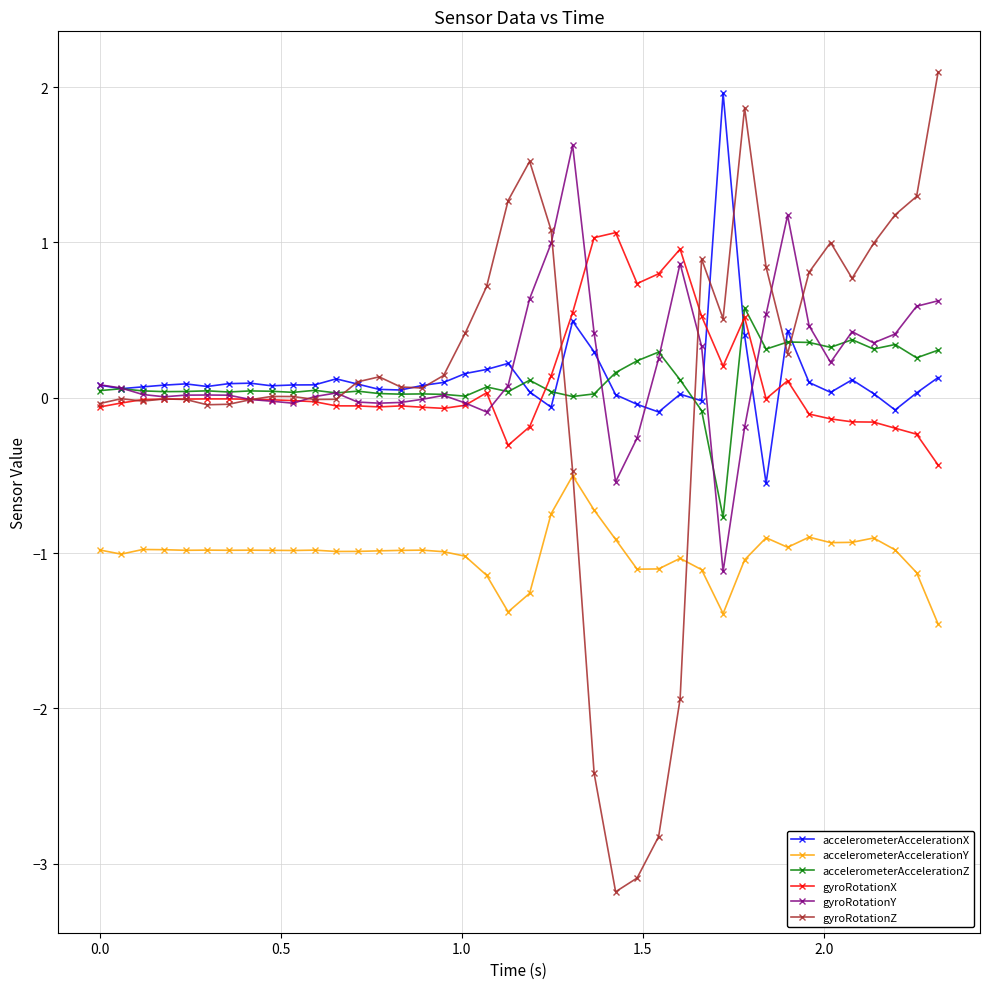

True or false: accelerometerAccelerationY and gyroRotationY intersect in this chart.

False